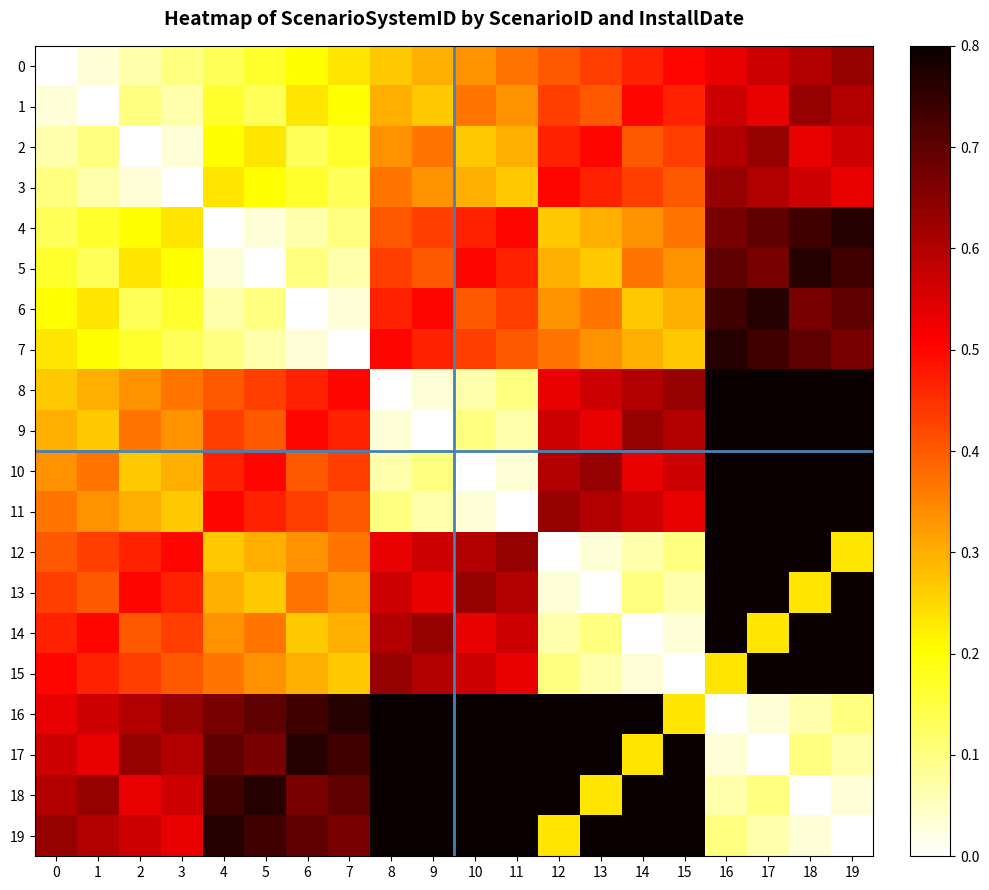

At which category is the sum across all series the highest?

16